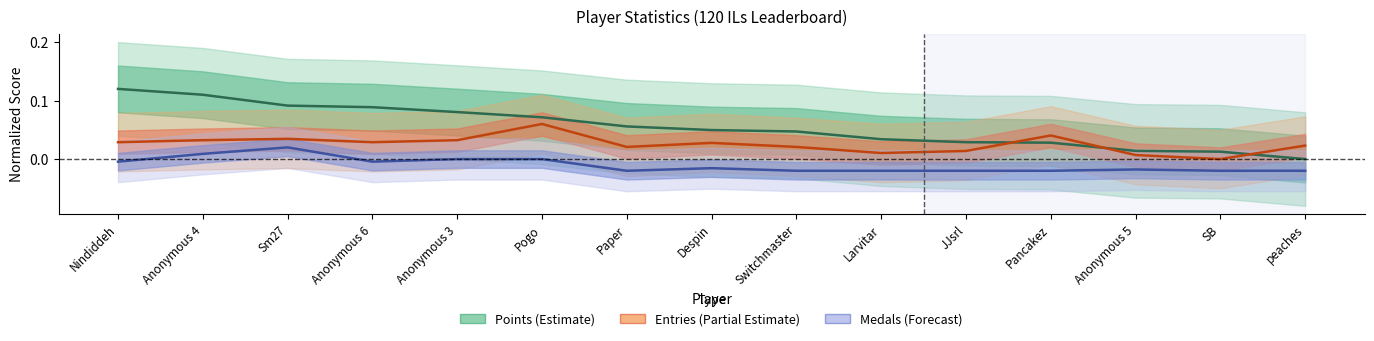

After their last crossing, which series has the higher values: Entries (center) or Points (center)?

Entries (center)